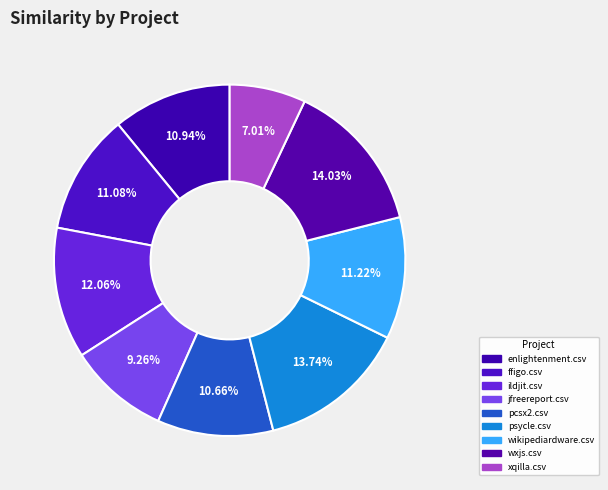

How many segments does this pie chart have?

9